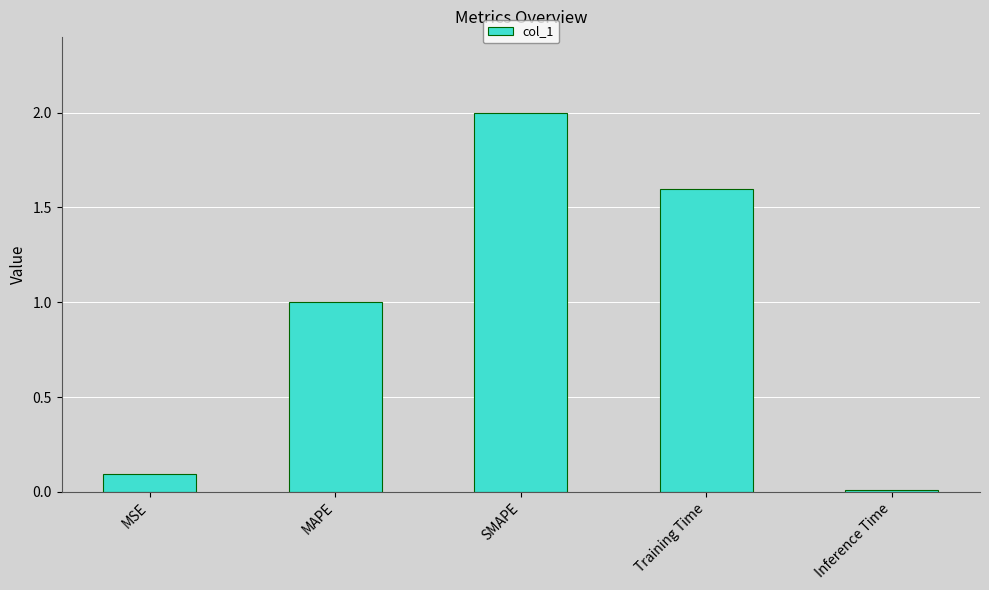

What position from the right is MAPE?

4